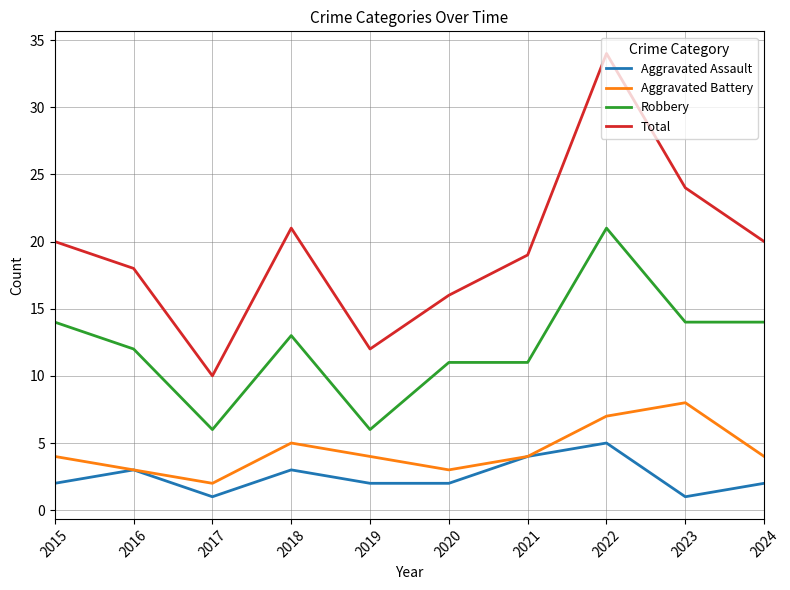

True or false: Aggravated Battery has more than 0 points higher than both neighbors.

True